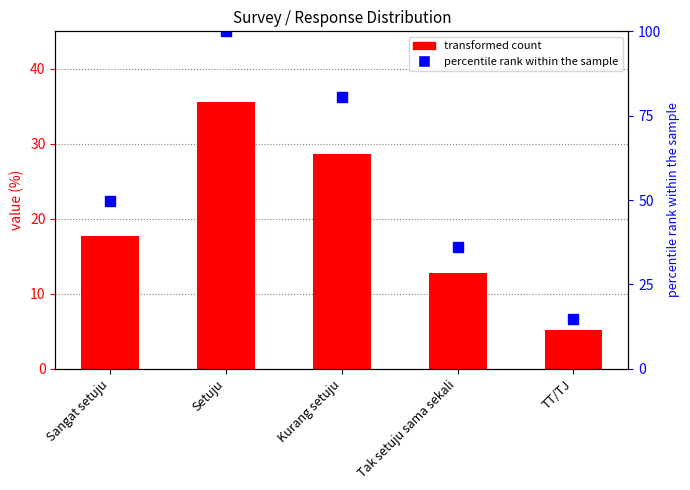

At which label does percentile rank within the sample first exceed 49?

Sangat setuju